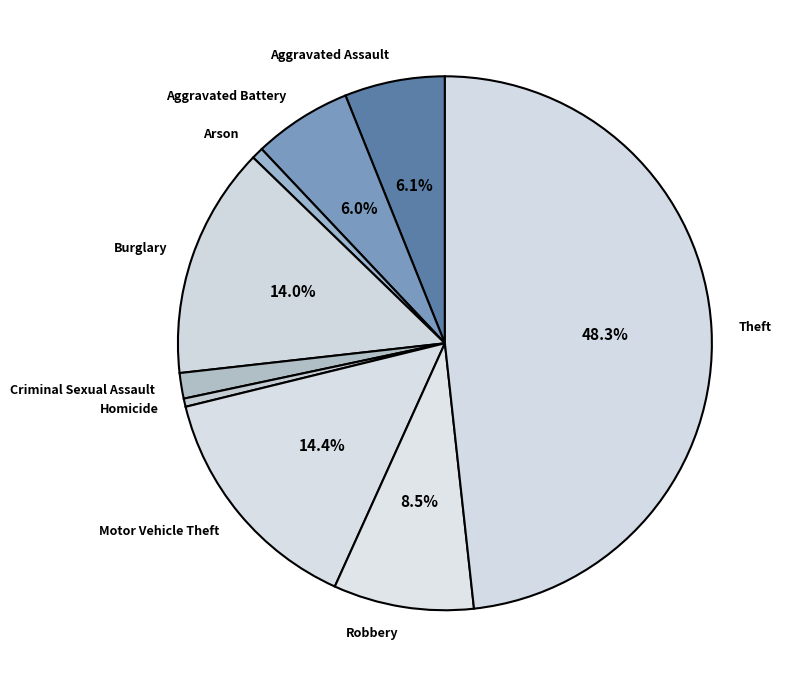

Approximately how many times larger is the value at Arson compared to Aggravated Battery?

0.1